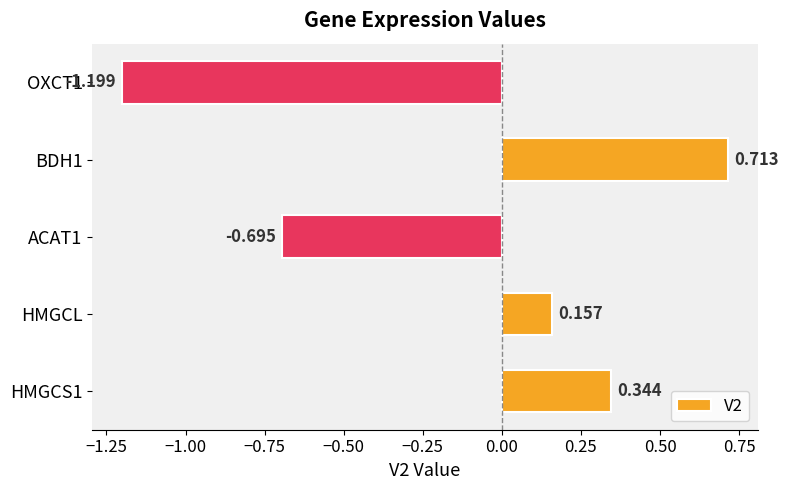

At which label is the value closest to 0?

HMGCL